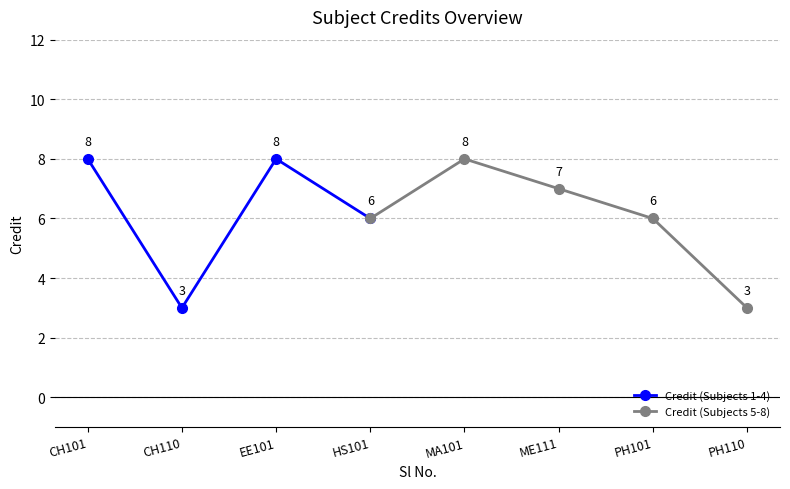

The chart shows a value of 8 at 3. True or false?

True